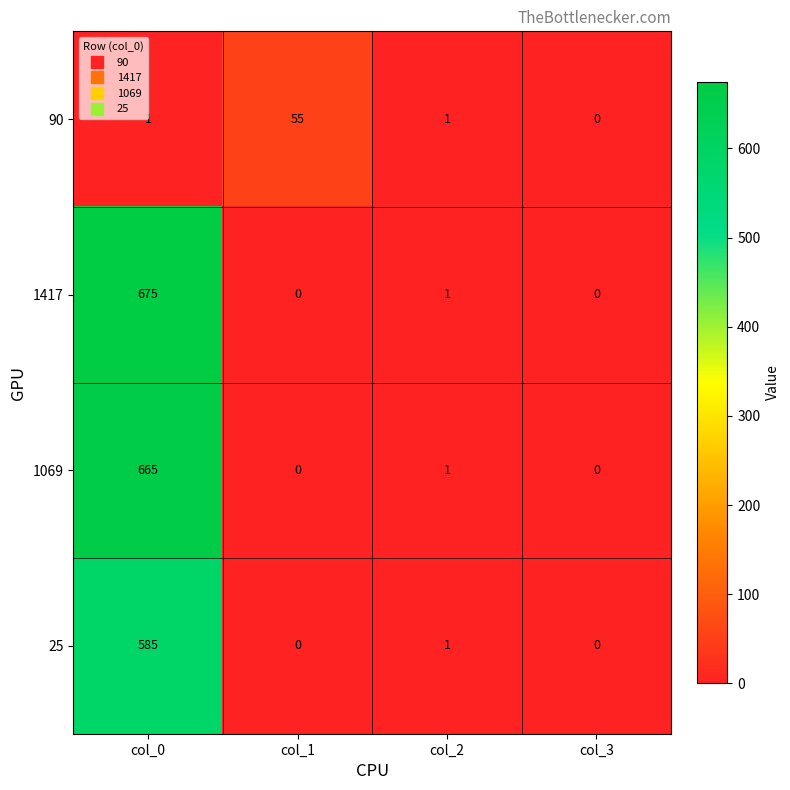

What is the difference between the 90 values at col_1 and col_2?

54